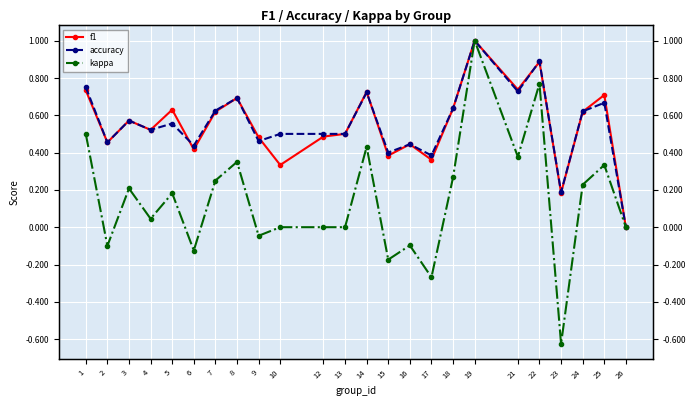

What is the value of the accuracy point at the 13th from the left?

0.7